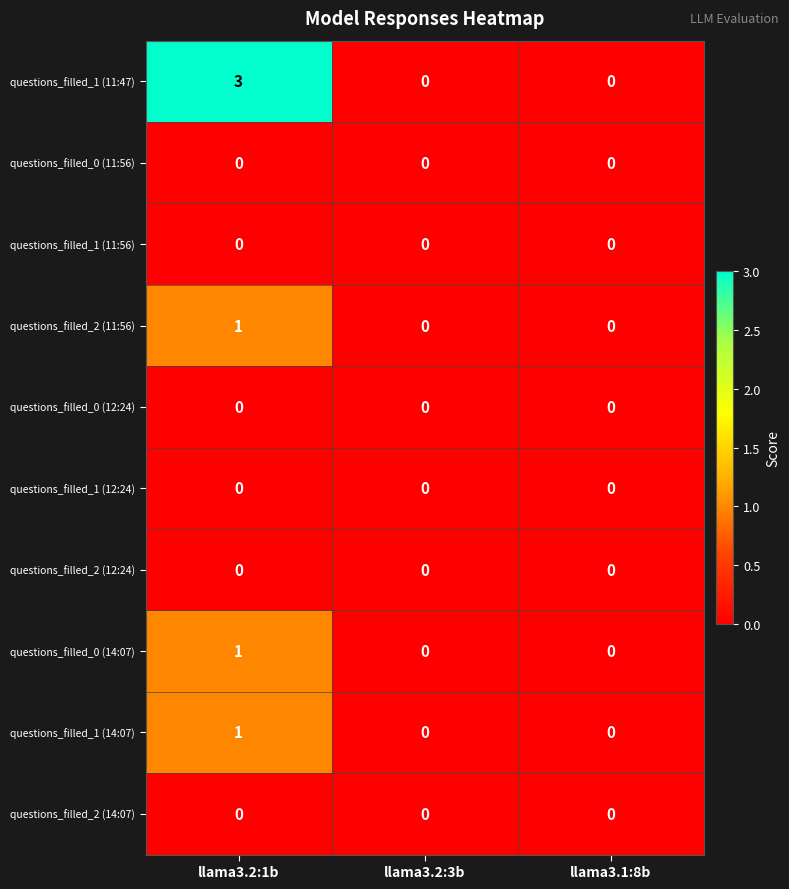

How many distinct data groups are displayed?

10